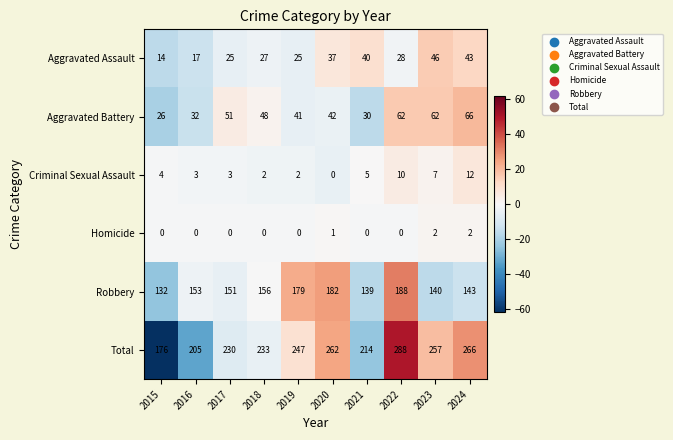

Count the number of data series in this chart.

6